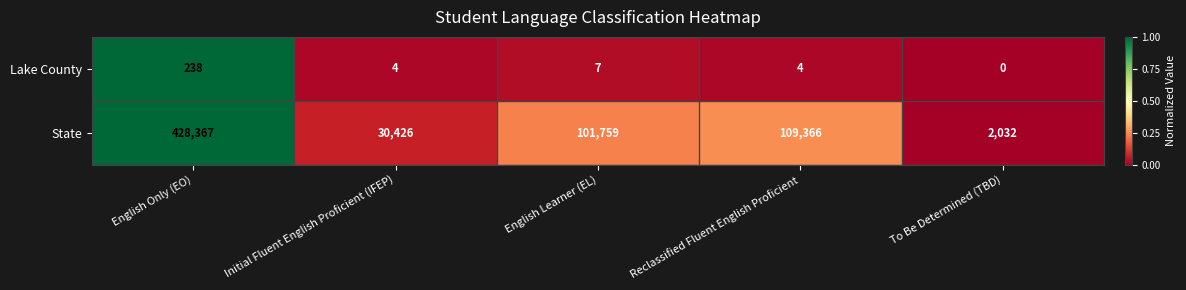

True or false: Lake County has a value of 0 at To Be Determined (TBD).

True